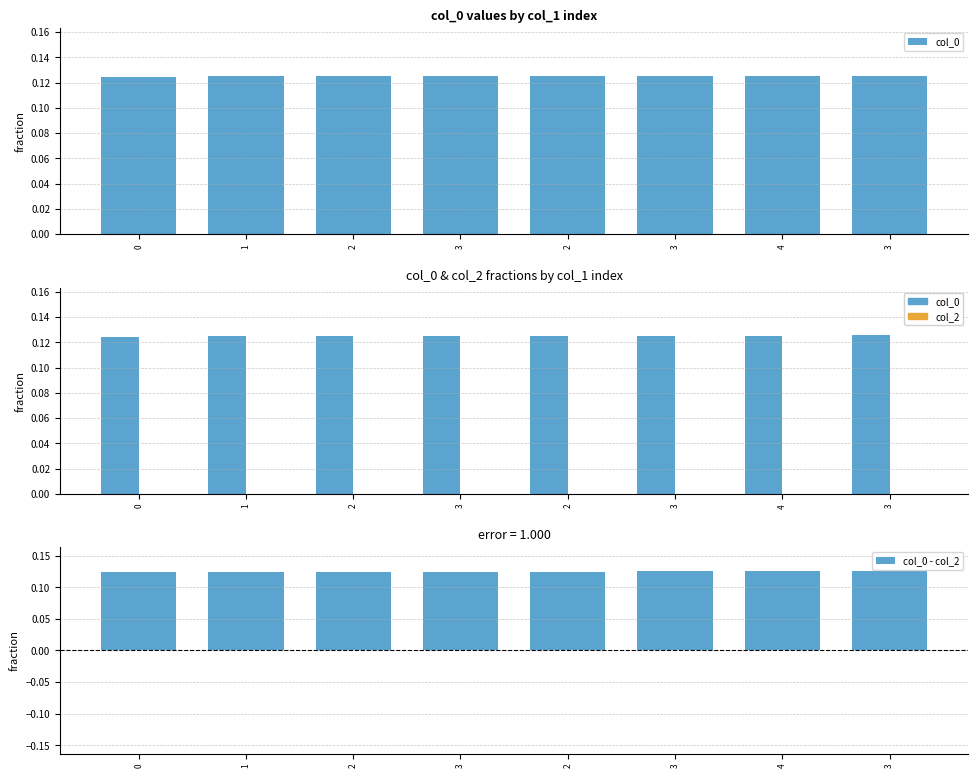

At which category does the chart reach its peak across all series?

3